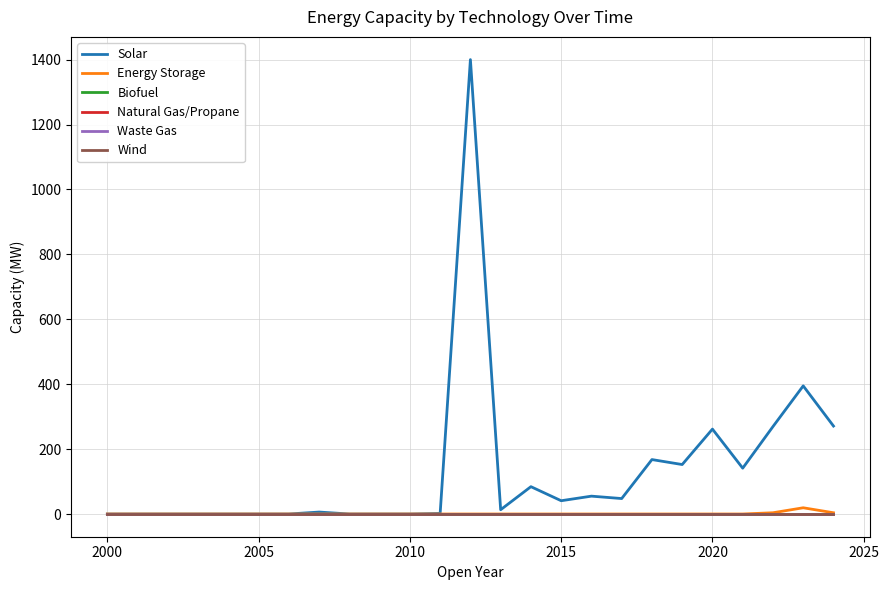

Reading right to left, transcribe all the data shown in this chart.

Solar: 271.0	394.8	269.4	141.2	261.6	152.4	167.7	47.6	55.0	40.9	84.2	13.2	1400.0	1.7	0.0	0.0	0.0	6.0	0.0	0.0	0.0	0.0	0.0	0.0	0.0
Energy Storage: 3.8	19.2	3.8	0.0	0.0	0.0	0.0	0.0	0.0	0.0	0.0	0.0	0.0	0.0	0.0	0.0	0.0	0.0	0.0	0.0	0.0	0.0	0.0	0.0	0.0
Biofuel: 0.0	0.0	0.0	0.0	0.0	0.0	0.0	0.0	0.0	0.0	0.0	0.0	0.0	0.0	0.0	0.0	0.0	0.0	0.0	0.0	0.0	0.0	0.0	0.0	0.0
Natural Gas/Propane: 0.0	0.0	0.0	0.0	0.0	0.0	0.0	0.0	0.0	0.0	0.0	0.0	0.0	0.0	0.0	0.0	0.0	0.0	0.0	0.0	0.0	0.0	0.0	0.0	0.0
Waste Gas: 0.0	0.0	0.0	0.0	0.0	0.0	0.0	0.0	0.0	0.0	0.0	0.0	0.0	0.0	0.0	0.0	0.0	0.0	0.0	0.0	0.0	0.0	0.0	0.0	0.0
Wind: 0.0	0.0	0.0	0.0	0.0	0.0	0.0	0.0	0.0	0.0	0.0	0.0	0.0	0.0	0.0	0.0	0.0	0.0	0.0	0.0	0.0	0.0	0.0	0.0	0.0